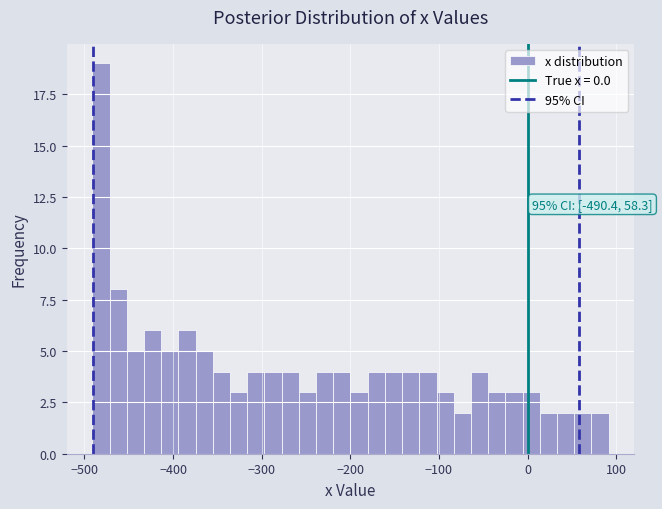

Around what value on the x-axis is the tallest bar? Give the approximate position of its centre, as read against the axis.

-480